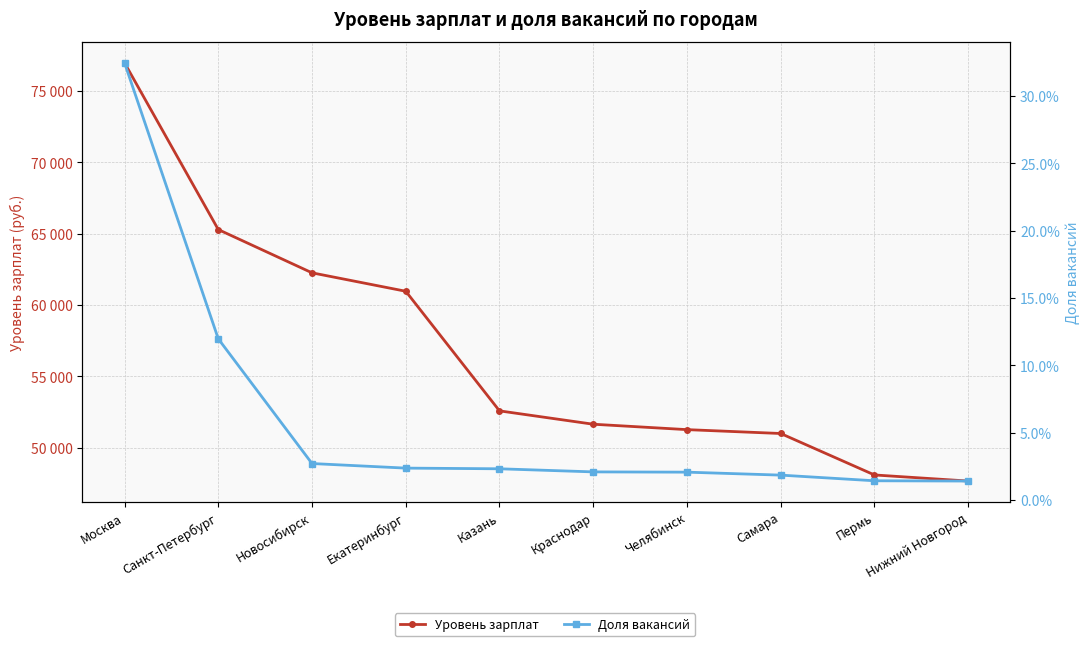

List the series in order of their overall mean, highest first.

Уровень зарплат, Доля вакансий